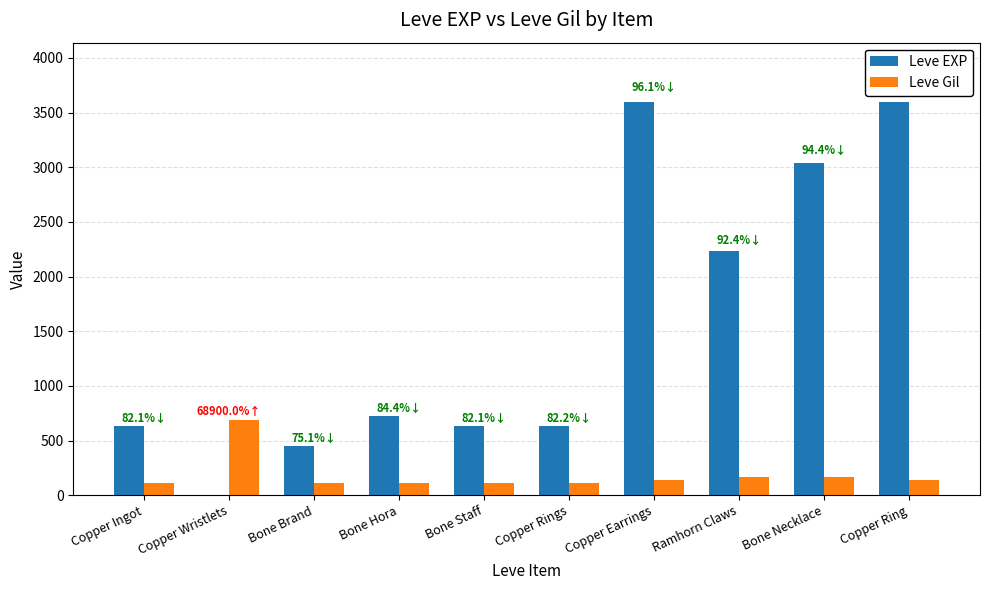

What is the total value across all series at Copper Ring?

3739